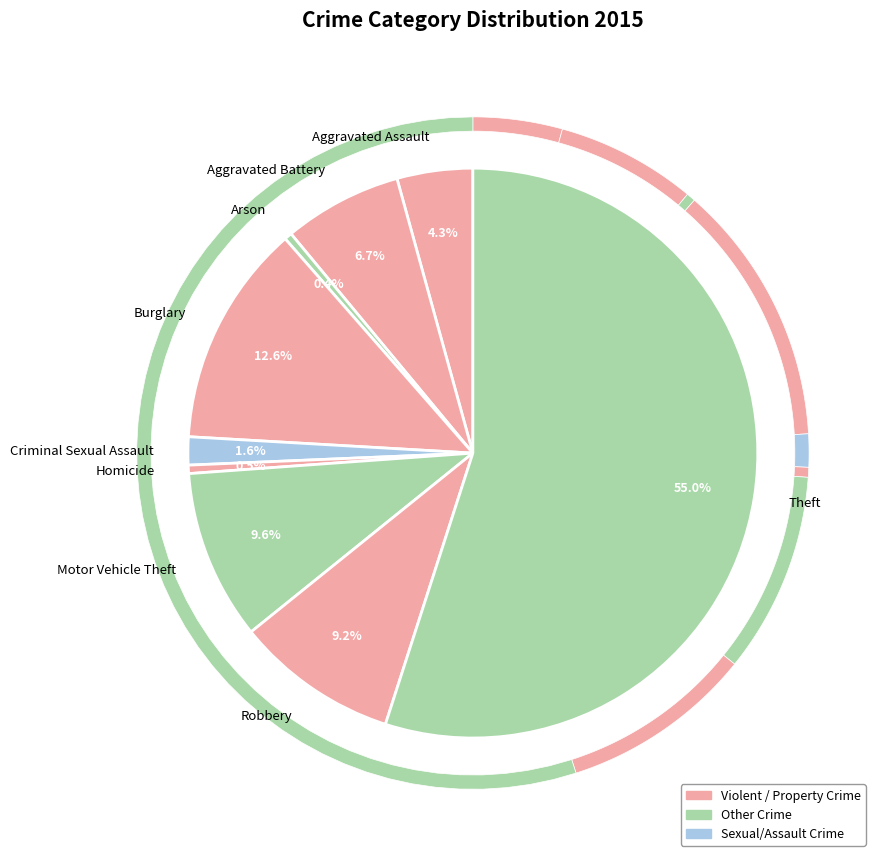

Count the number of slices in the pie.

9